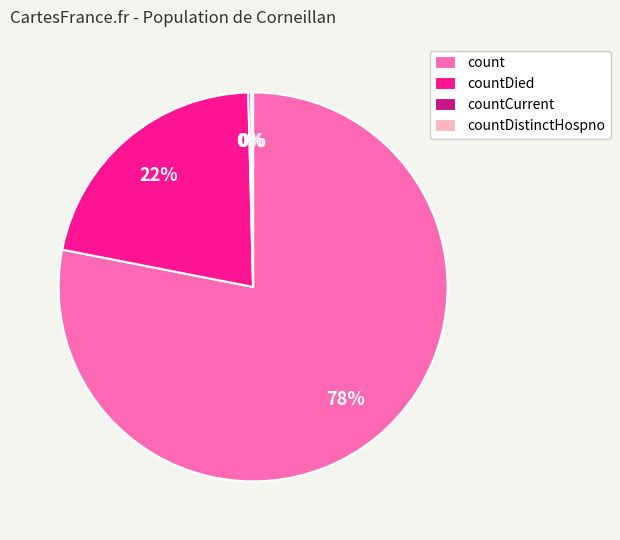

To the nearest percent, what portion does countDied represent?

22%